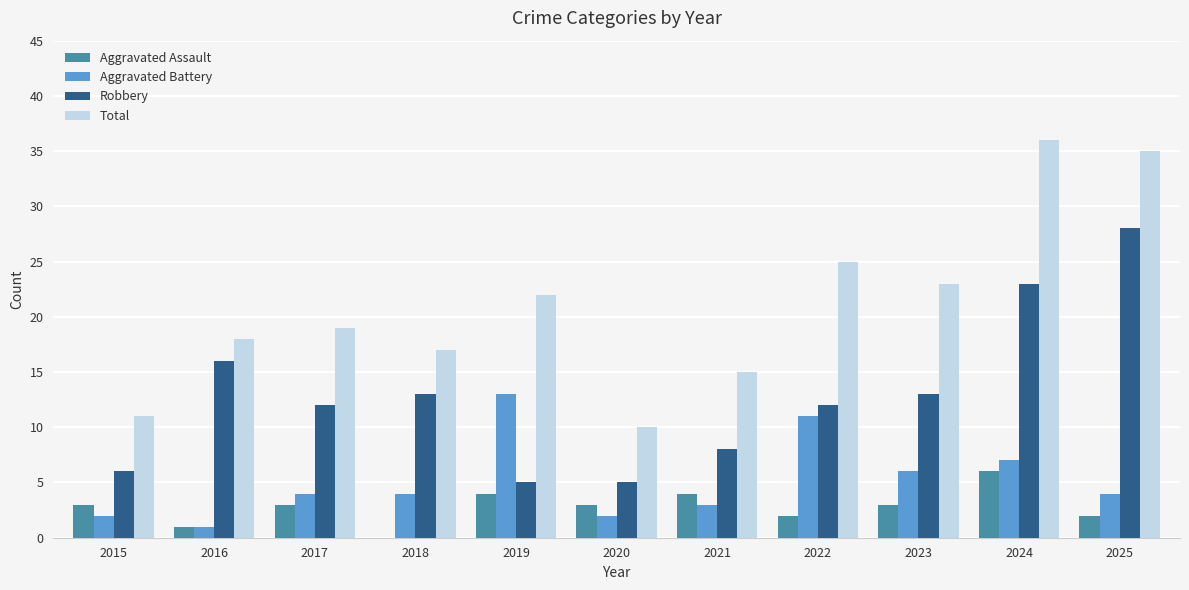

Which category has the highest value in the Total series?

2024